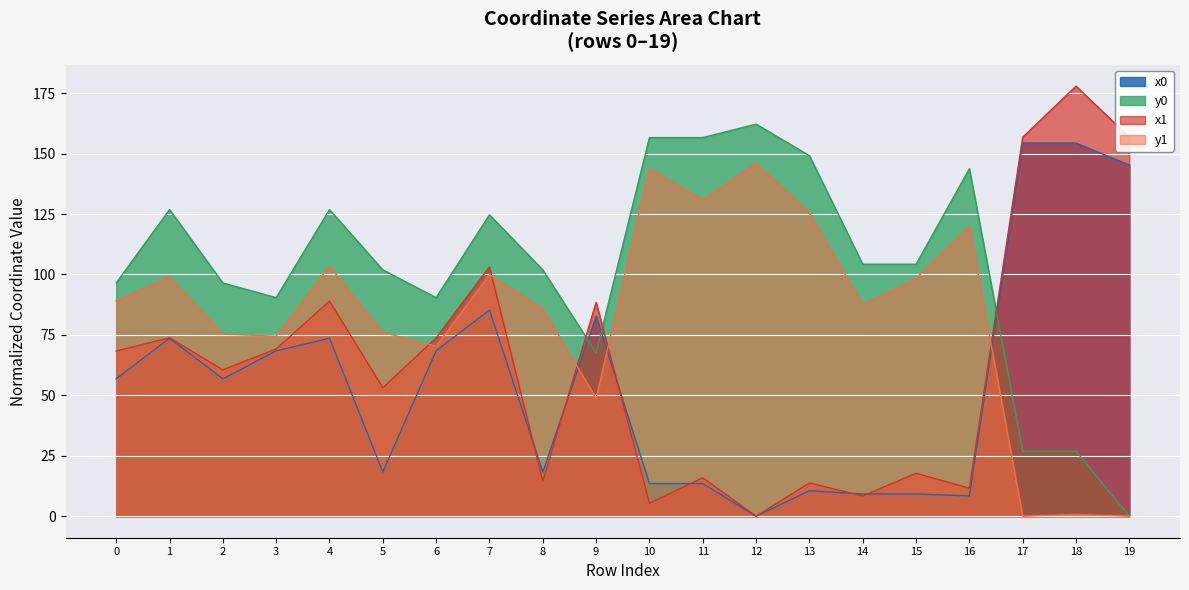

True or false: x0 has more than 1 interior local peaks.

True